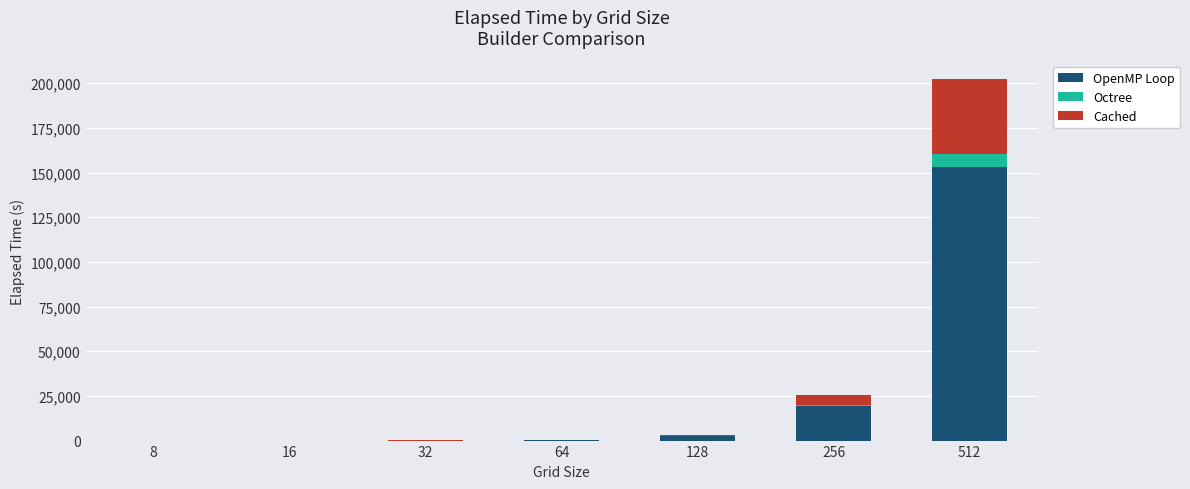

What is the maximum value for OpenMP Loop?

153386